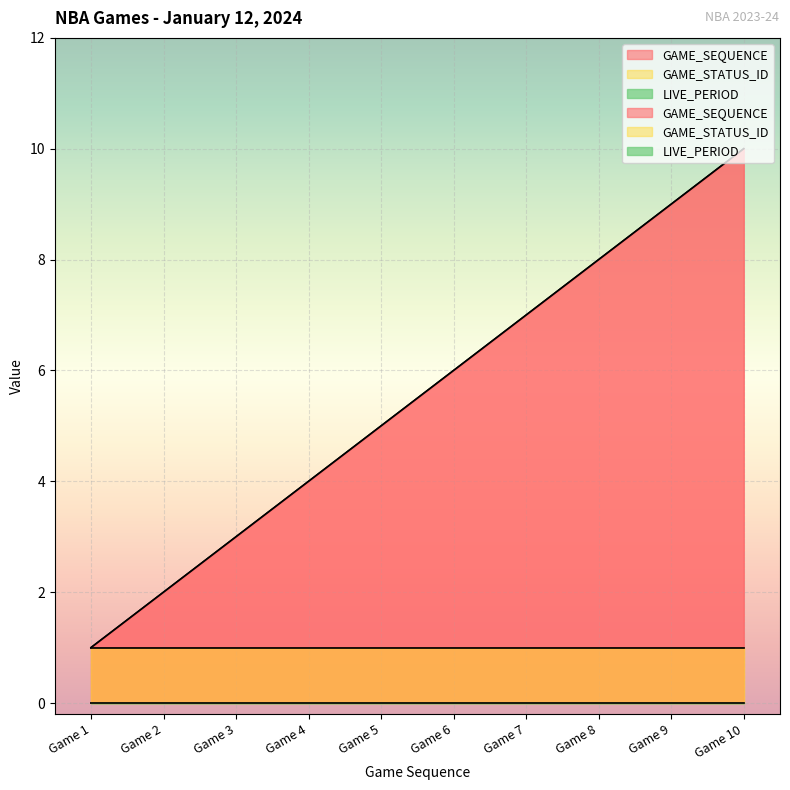

Is the value of GAME_SEQUENCE at Game 3 greater than the value of GAME_STATUS_ID at Game 2?

Yes